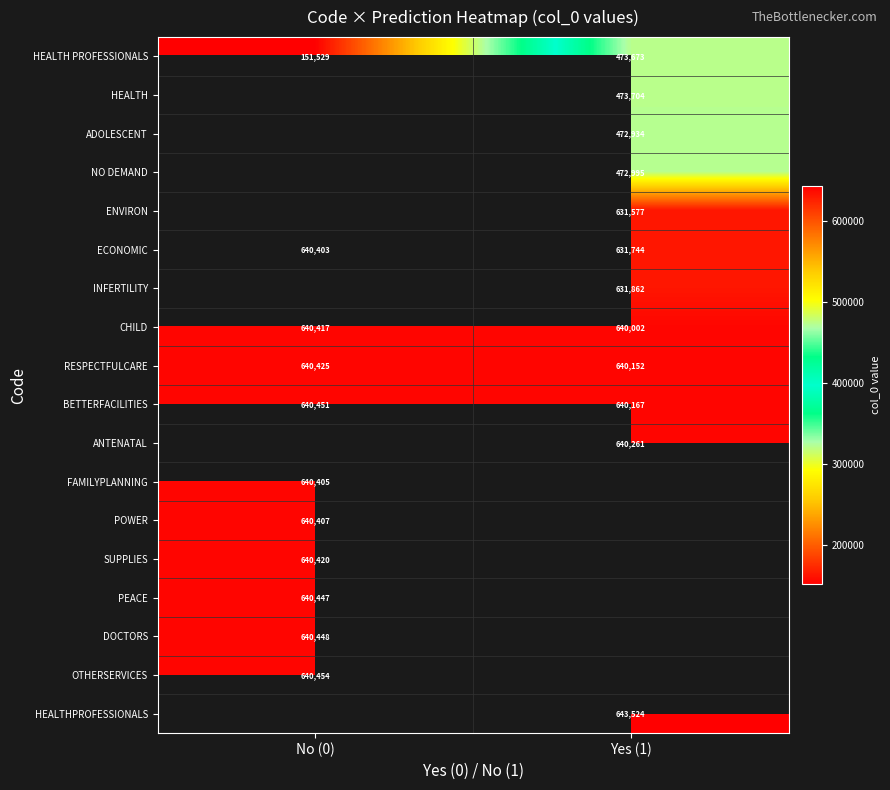

What is the maximum value shown in the chart?

643524.0